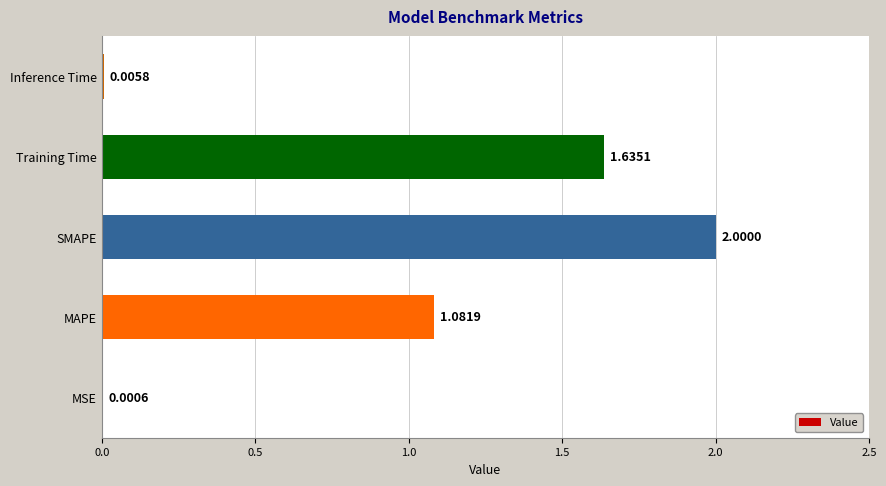

Where is the data nearest to the value 1?

MAPE